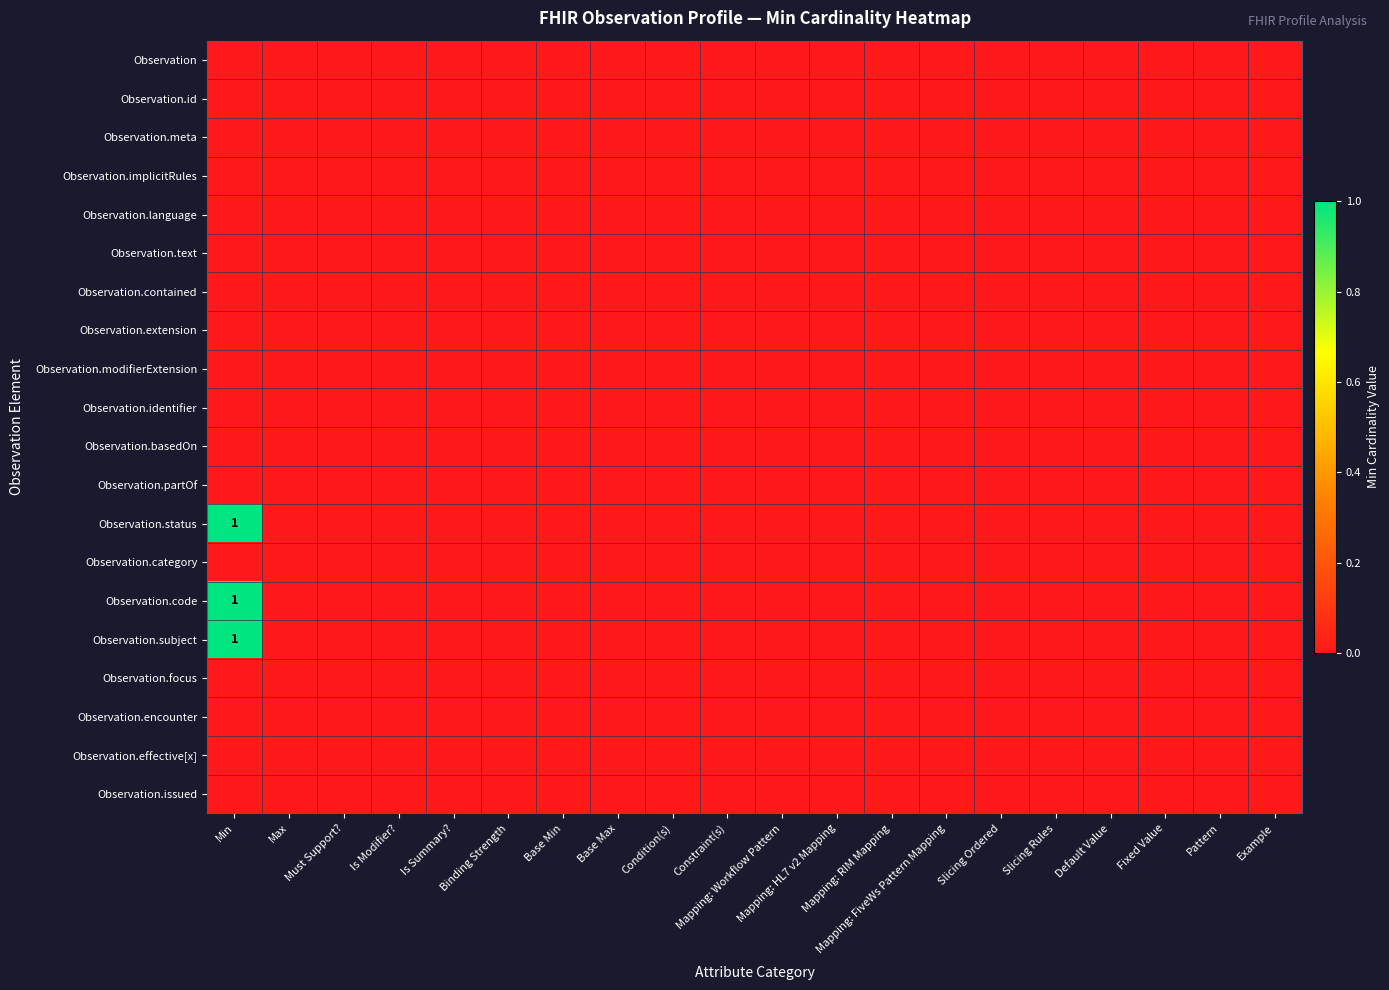

Is it true that Observation.subject equals 0 at Default Value?

True